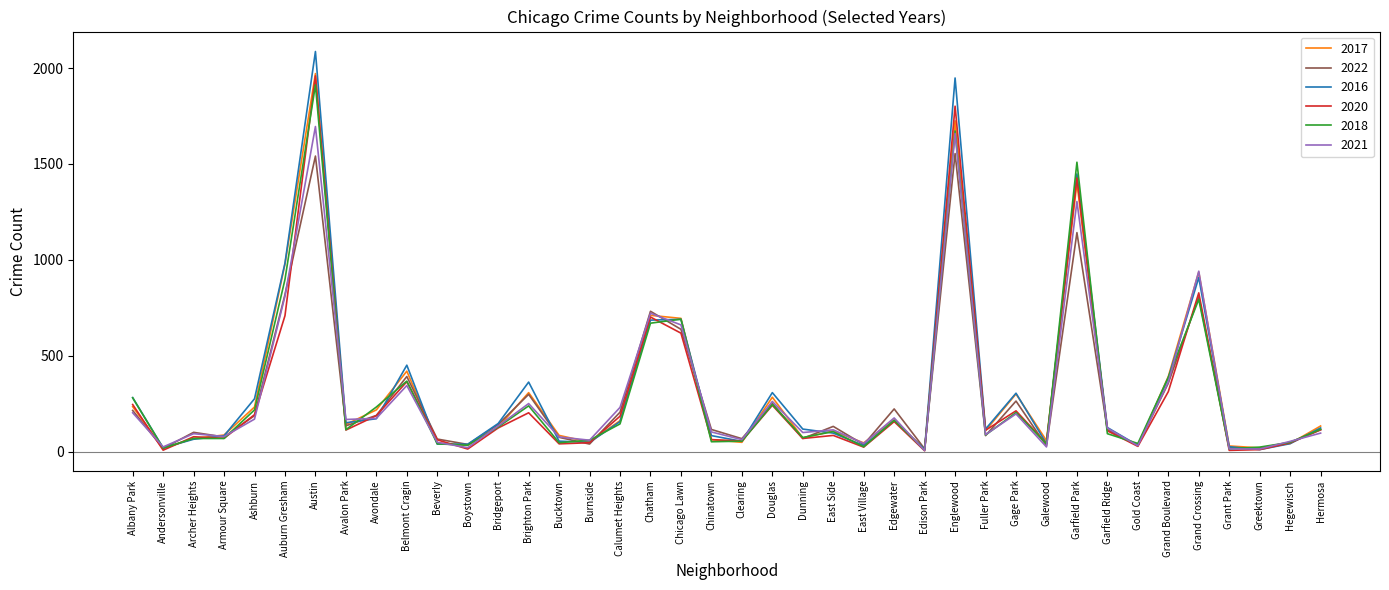

What is the greatest value displayed?

2086